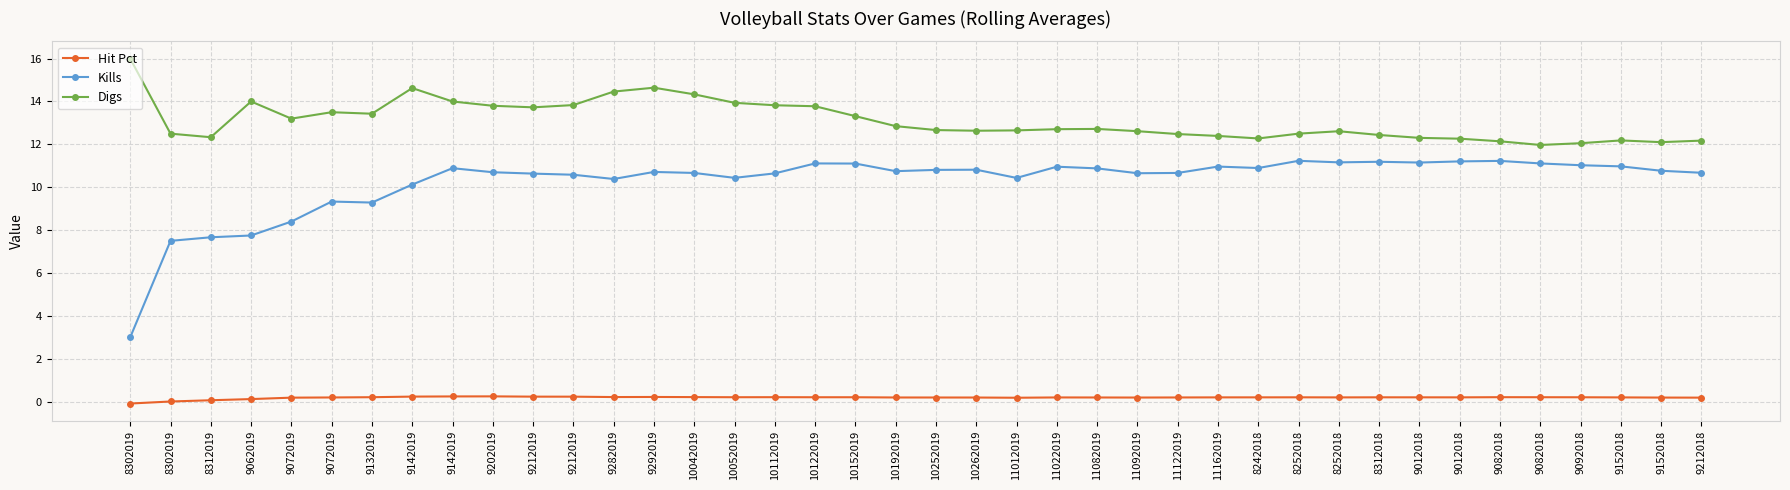

Count the number of data series in this chart.

3